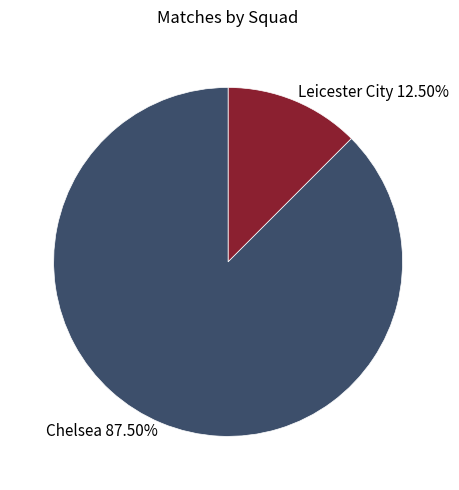

Does any single category account for the majority?

Yes